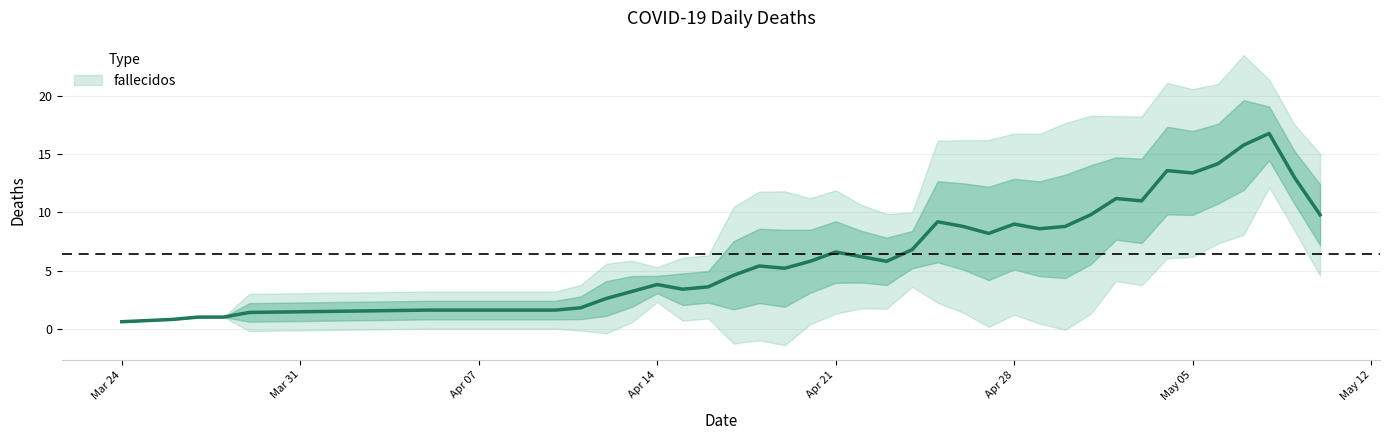

What is the label of the 34th point from the right?

2020-04-07